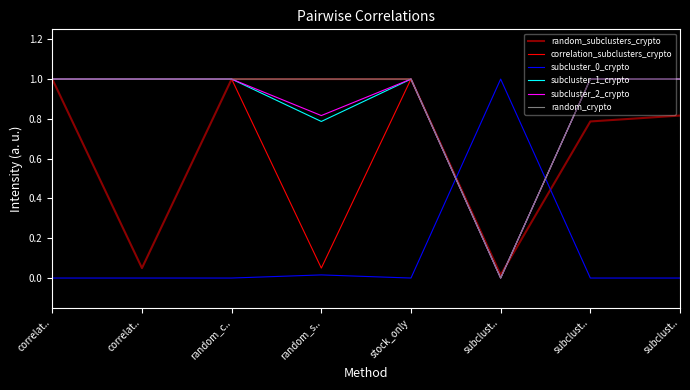

How many positive values does the subcluster_2_crypto series have?

7